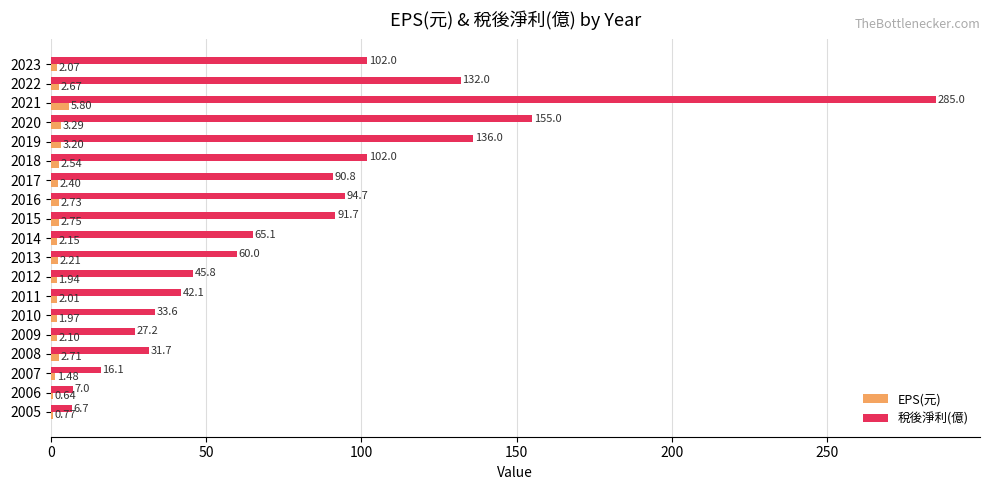

What is the average value of the EPS(元) series?

2.4